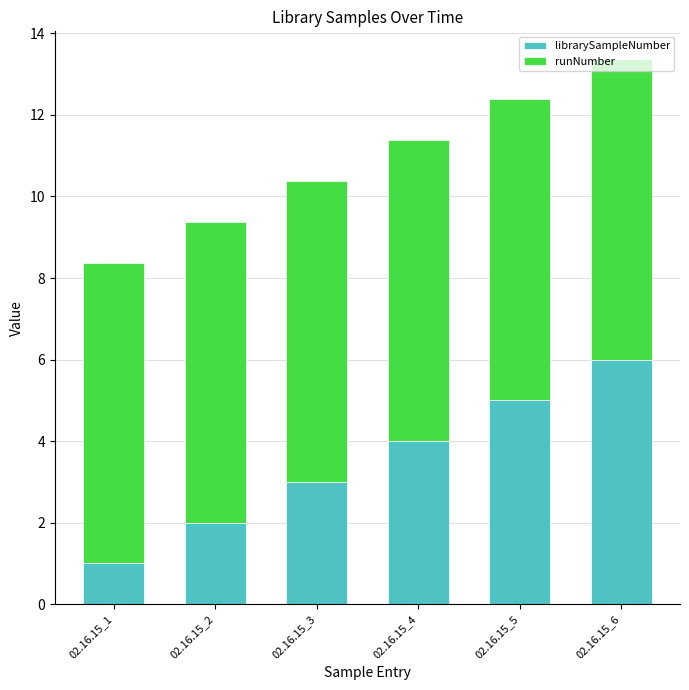

Which category has the highest value in the librarySampleNumber series?

02.16.15_6